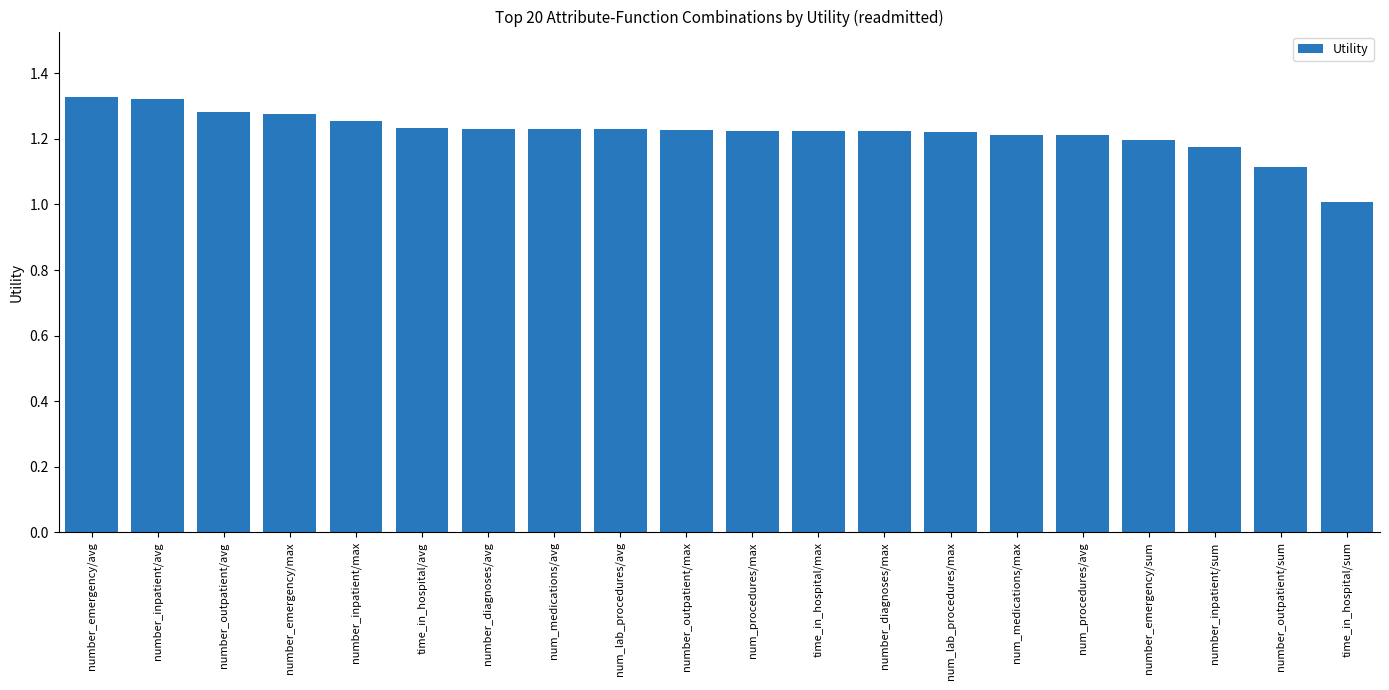

Between number_outpatient/avg and number_inpatient/max, which is larger?

number_outpatient/avg